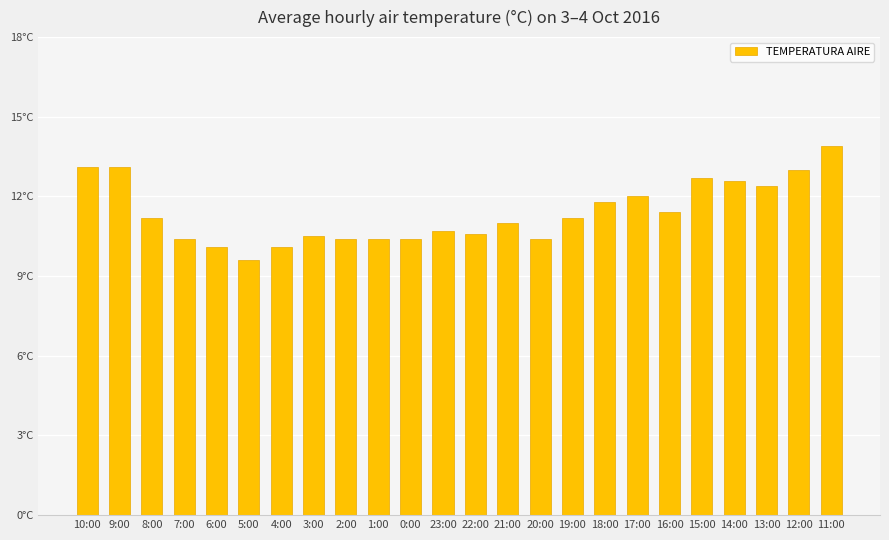

Reading left to right, list all the values displayed in this chart.

10:00=13.1	9:00=13.1	8:00=11.2	7:00=10.4	6:00=10.1	5:00=9.6	4:00=10.1	3:00=10.5	2:00=10.4	1:00=10.4	0:00=10.4	23:00=10.7	22:00=10.6	21:00=11.0	20:00=10.4	19:00=11.2	18:00=11.8	17:00=12.0	16:00=11.4	15:00=12.7	14:00=12.6	13:00=12.4	12:00=13.0	11:00=13.9